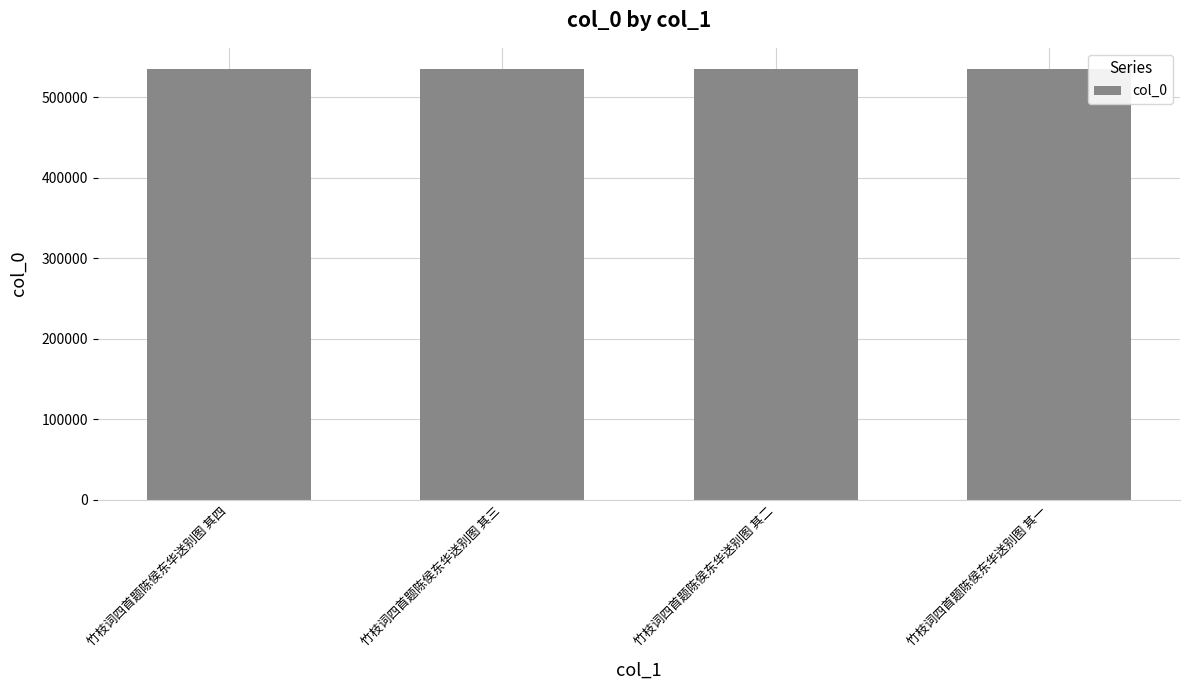

What is the greatest value displayed?

534910